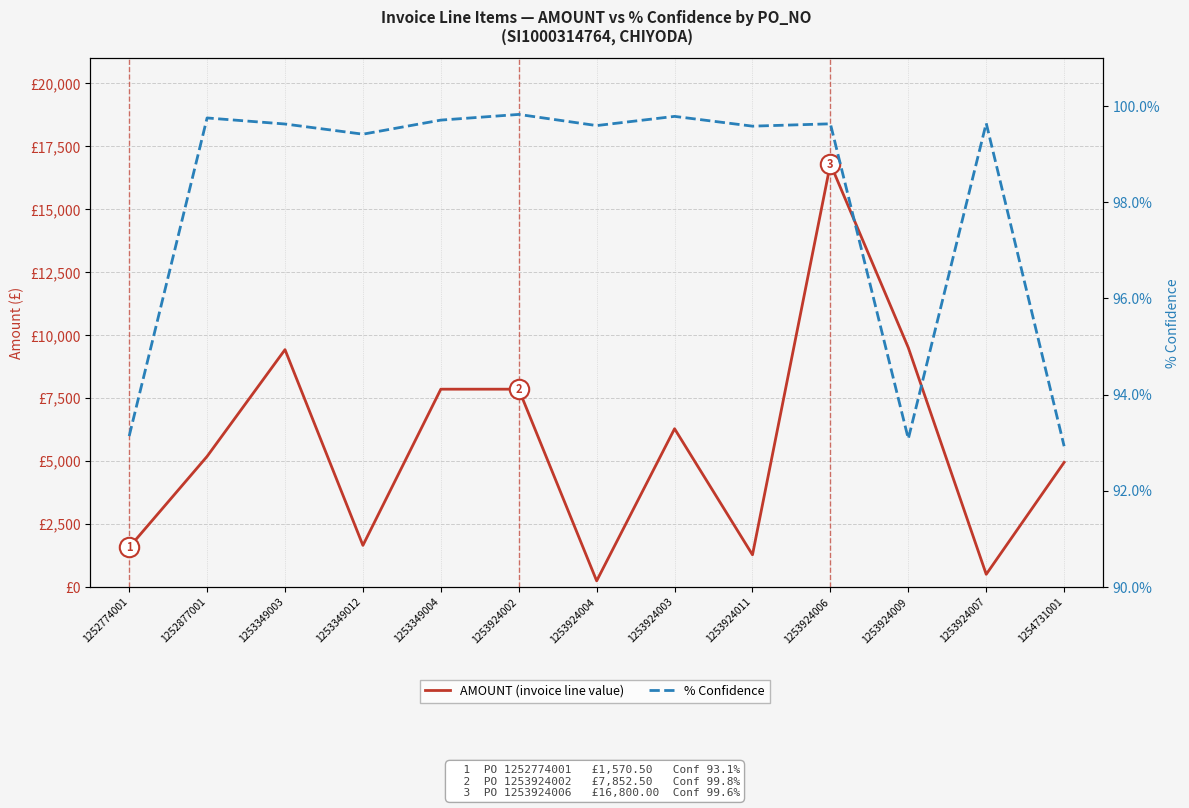

At how many categories does at least one series exceed 12164?

1